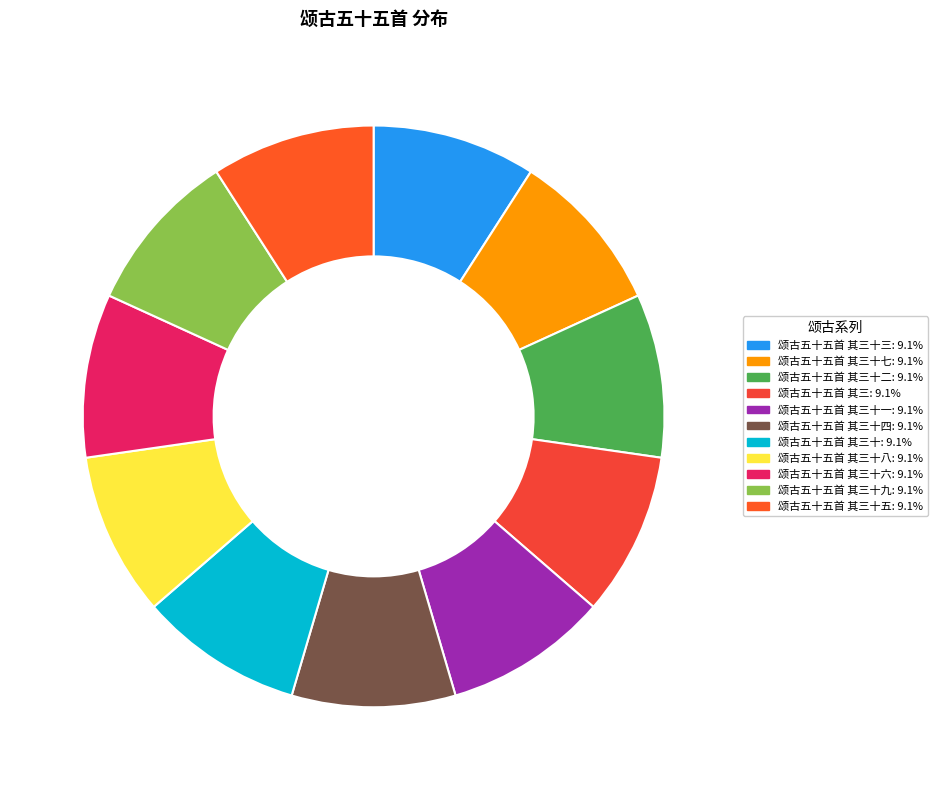

How many segments does this pie chart have?

11